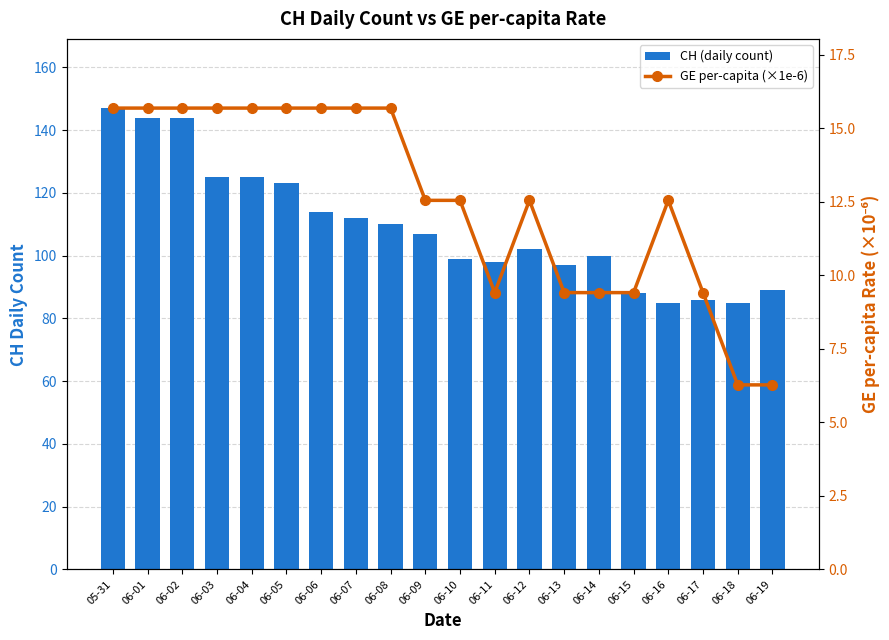

Between 06-18 and 06-19, which is larger?

06-19